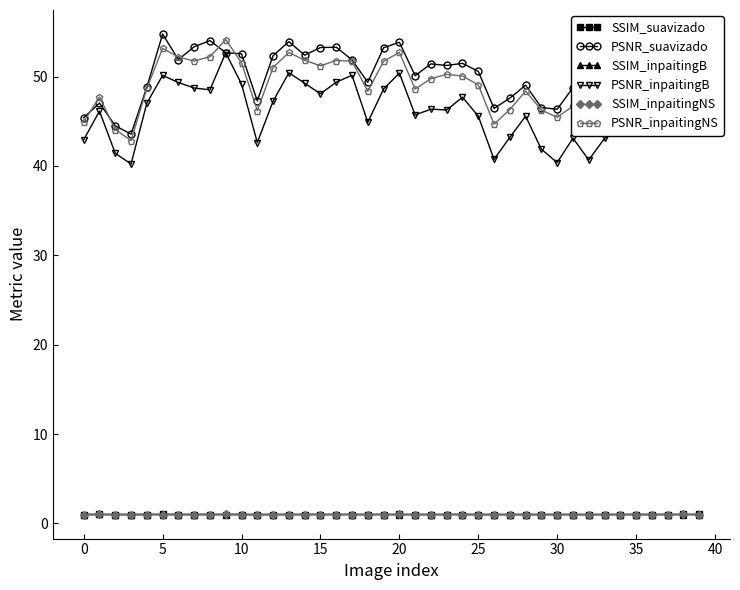

How many distinct data groups are displayed?

6